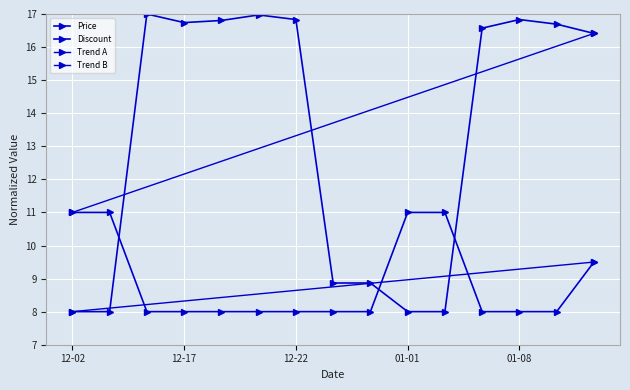

Rank the categories by Price value from lowest to highest.

2023-12-02, 2023-12-08, 2024-01-01, 2024-01-06, 2023-12-24, 2023-12-31, 2024-01-10, 2024-01-07, 2024-01-09, 2023-12-17, 2023-12-19, 2023-12-22, 2024-01-08, 2023-12-20, 2023-12-16